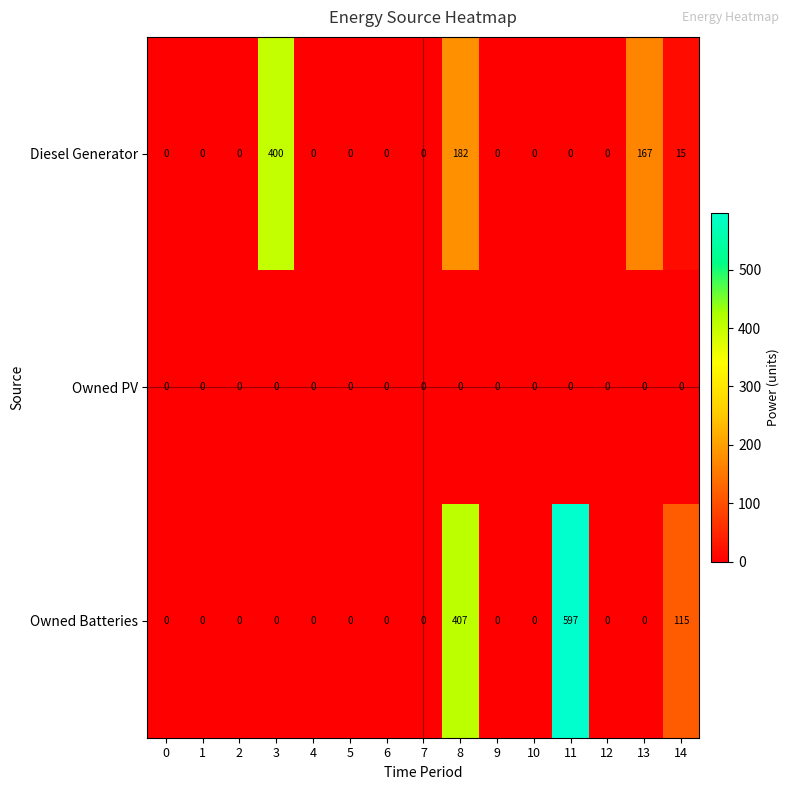

Is it true that Owned Batteries equals 42 at 14?

False